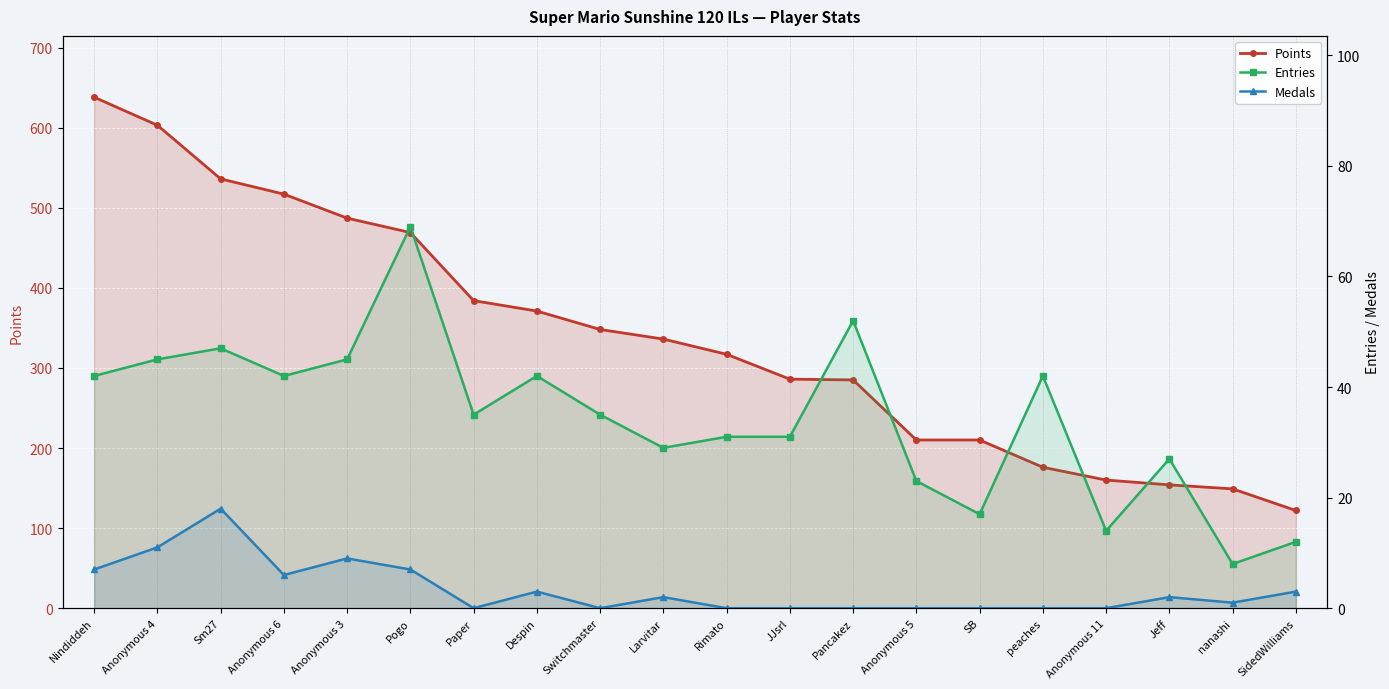

Reading left to right, extract all data points from this chart.

Points: Nindiddeh=638	Anonymous 4=603	Sm27=536	Anonymous 6=517	Anonymous 3=487	Pogo=469	Paper=384	Despin=371	Switchmaster=348	Larvitar=336	Rimato=317	JJsrl=286	Pancakez=285	Anonymous 5=210	SB=210	peaches=176	Anonymous 11=160	Jeff=154	nanashi=149	SidedWilliams=122
Entries: Nindiddeh=42	Anonymous 4=45	Sm27=47	Anonymous 6=42	Anonymous 3=45	Pogo=69	Paper=35	Despin=42	Switchmaster=35	Larvitar=29	Rimato=31	JJsrl=31	Pancakez=52	Anonymous 5=23	SB=17	peaches=42	Anonymous 11=14	Jeff=27	nanashi=8	SidedWilliams=12
Medals: Nindiddeh=7	Anonymous 4=11	Sm27=18	Anonymous 6=6	Anonymous 3=9	Pogo=7	Paper=0	Despin=3	Switchmaster=0	Larvitar=2	Rimato=0	JJsrl=0	Pancakez=0	Anonymous 5=0	SB=0	peaches=0	Anonymous 11=0	Jeff=2	nanashi=1	SidedWilliams=3